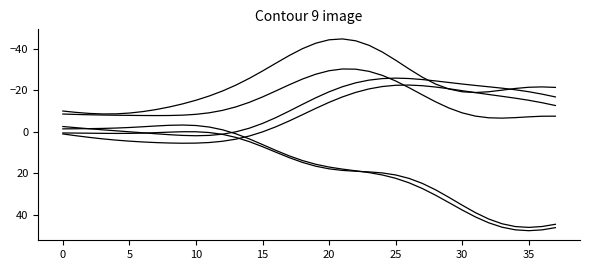

Does the chart have visible grid lines?

No